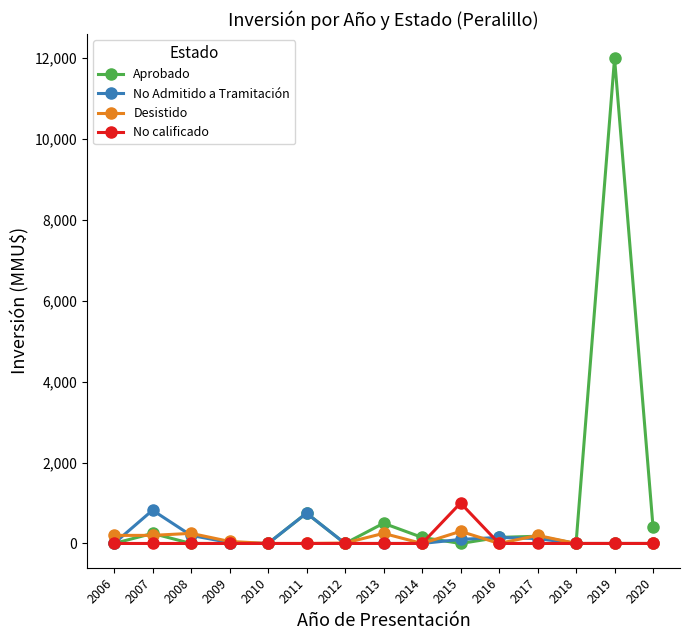

At which label does No calificado reach its peak?

2015